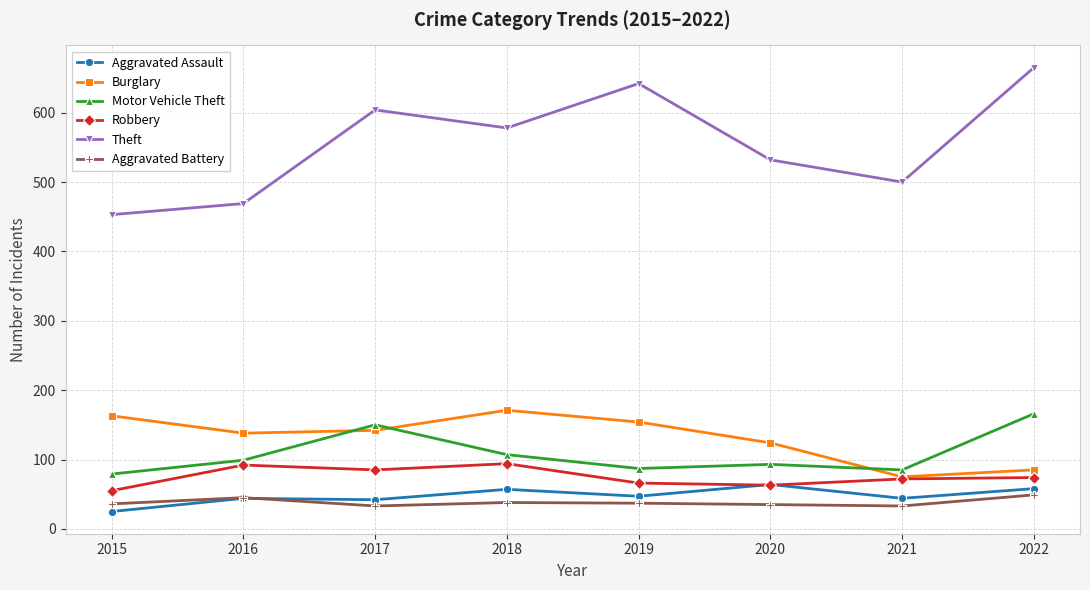

True or false: Motor Vehicle Theft and Aggravated Assault intersect in this chart.

False